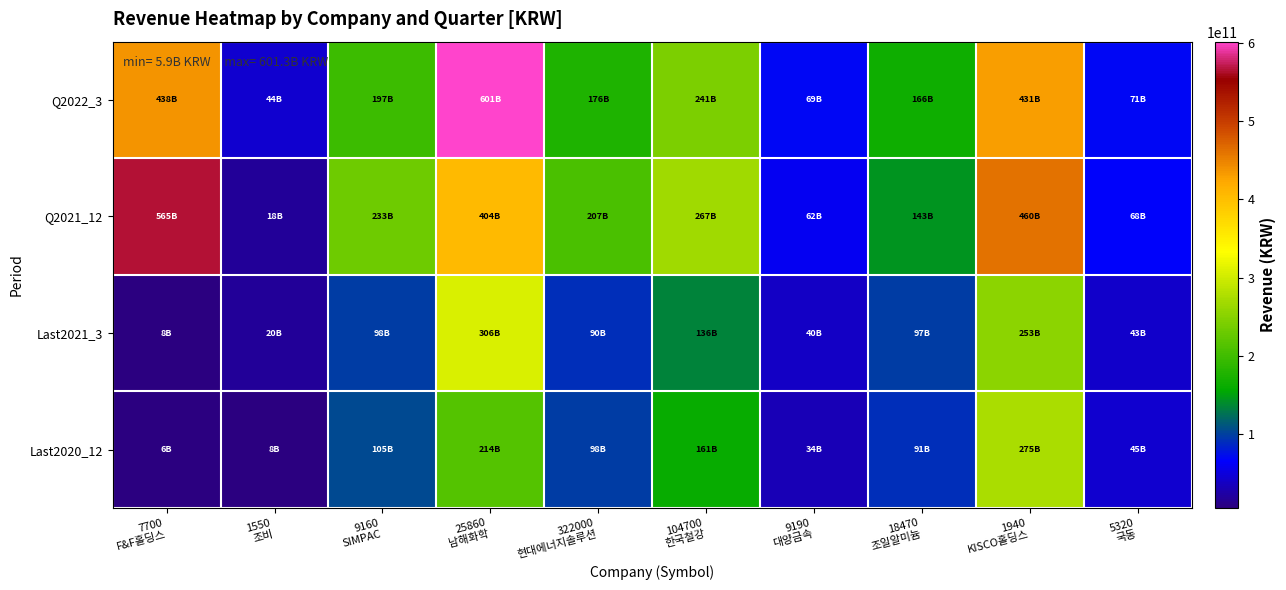

What is the minimum value shown in the chart?

5903880644